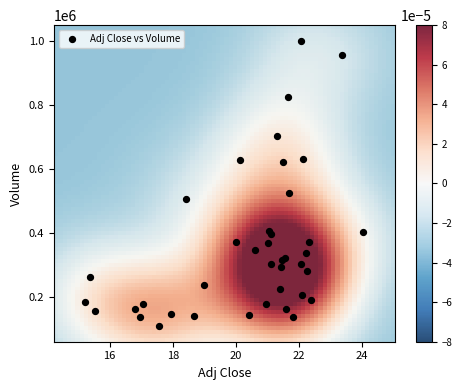

What Y value in the scatter plot is closest to 554500?

524500